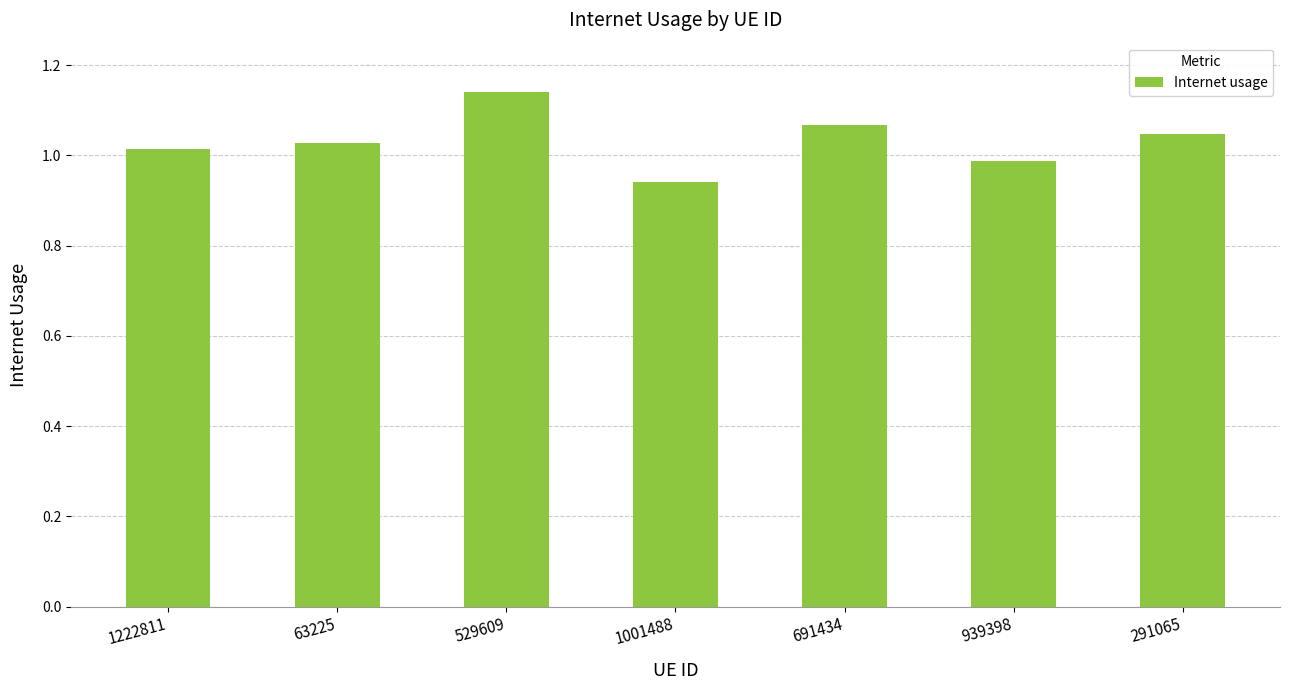

Which category has the lowest value across all series?

1001488